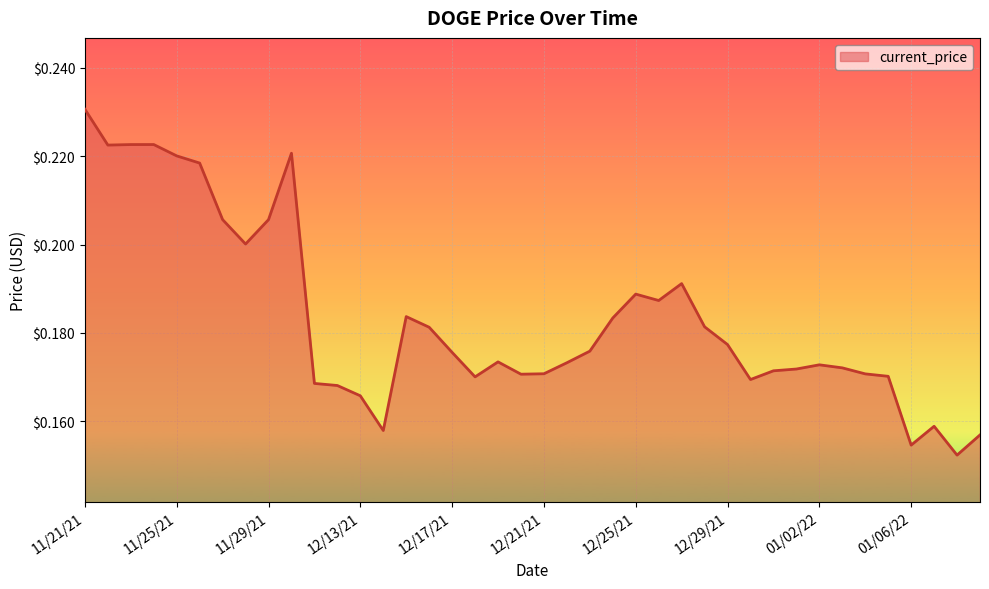

Which category has the highest value across all series?

11/21/21